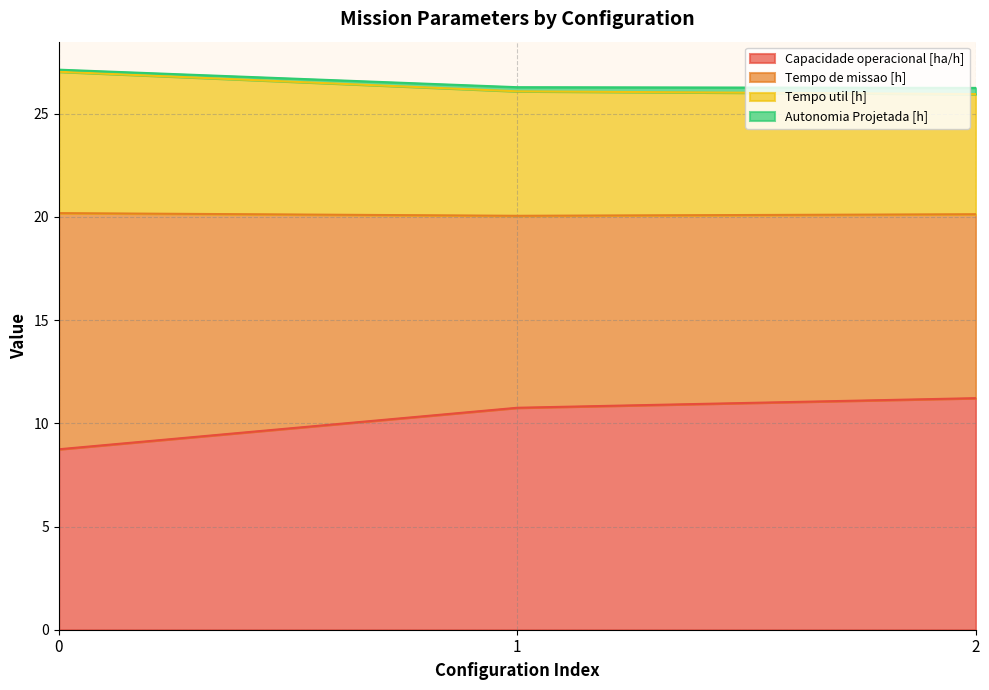

The value of Capacidade operacional [ha/h] at 0 is 5.9. True or false?

False